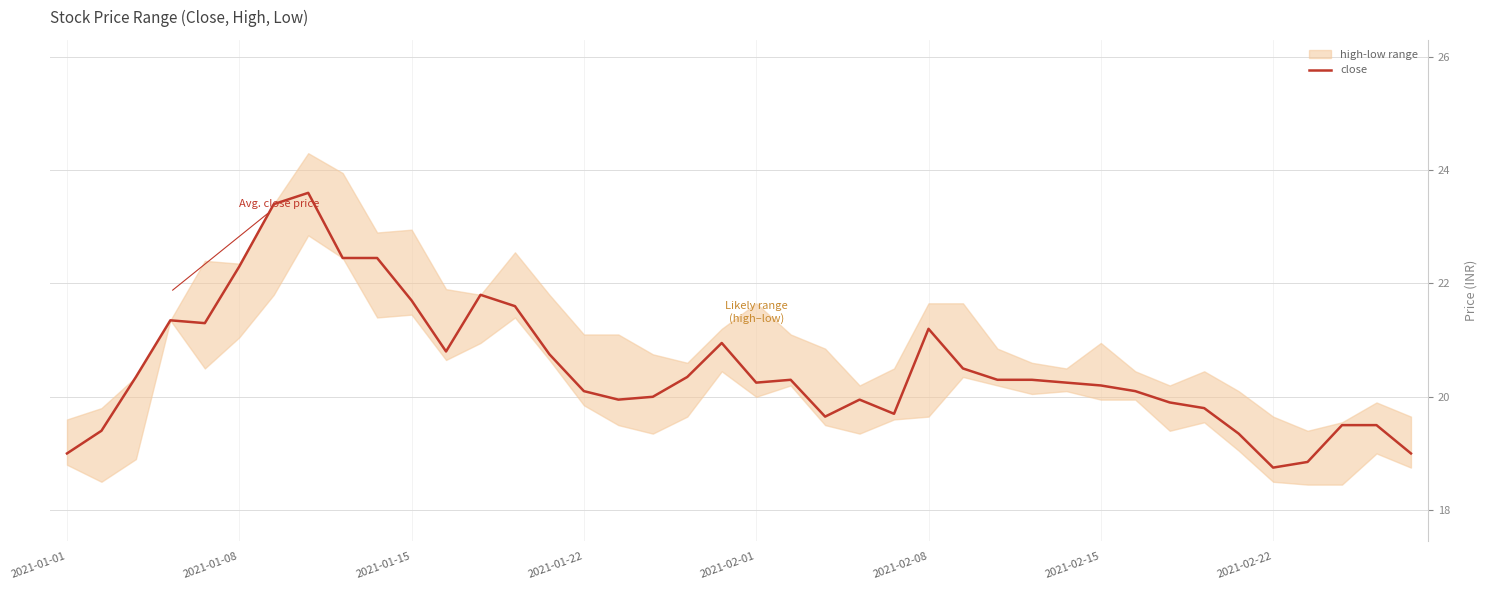

Reading right to left, transcribe all the data shown in this chart.

19.0	19.5	19.5	18.9	18.8	19.4	19.8	19.9	20.1	20.2	20.2	20.3	20.3	20.5	21.2	19.7	19.9	19.6	20.3	20.2	20.9	20.4	20.0	19.9	20.1	20.8	21.6	21.8	20.8	21.7	22.4	22.4	23.6	23.4	22.3	21.3	21.4	20.4	19.4	19.0